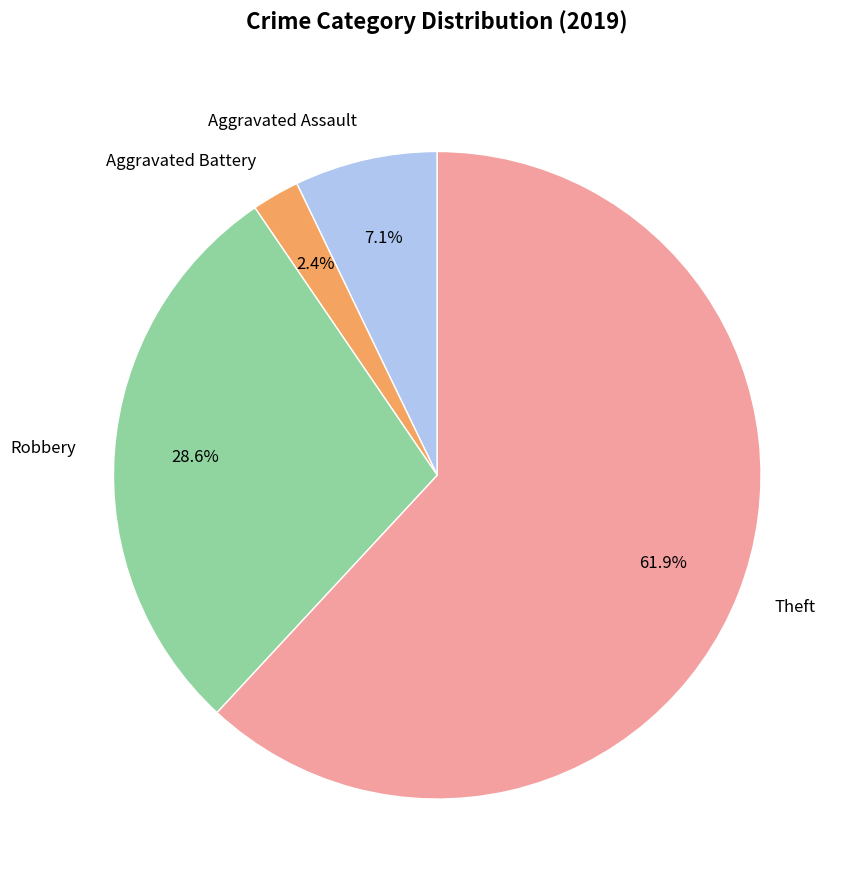

Which has a higher value, Robbery or Aggravated Battery?

Robbery